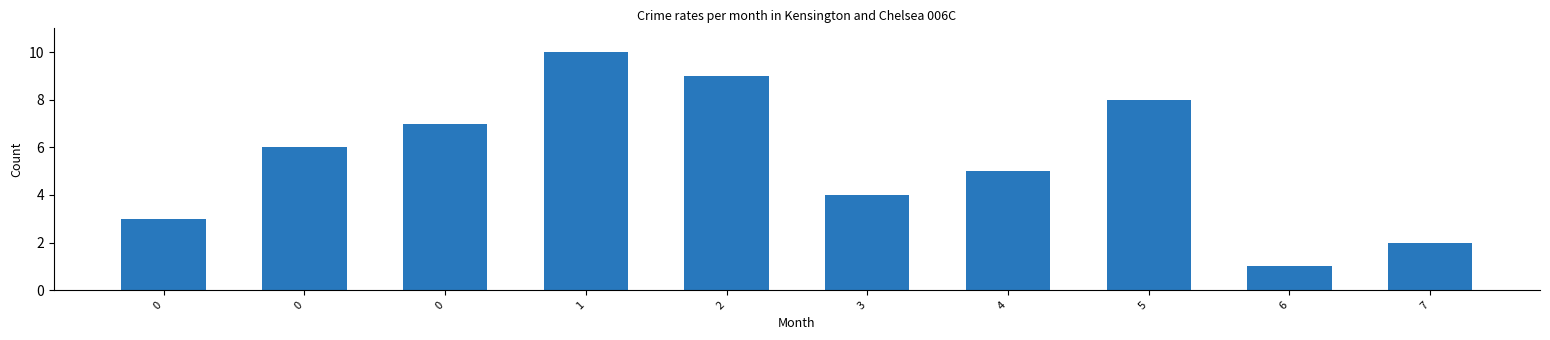

True or false: the data shows 7 at 0.

True